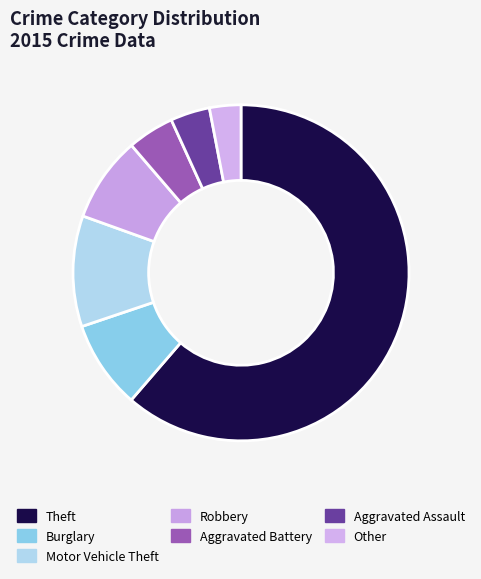

To the nearest percent, what percentage of the pie is Robbery?

8%